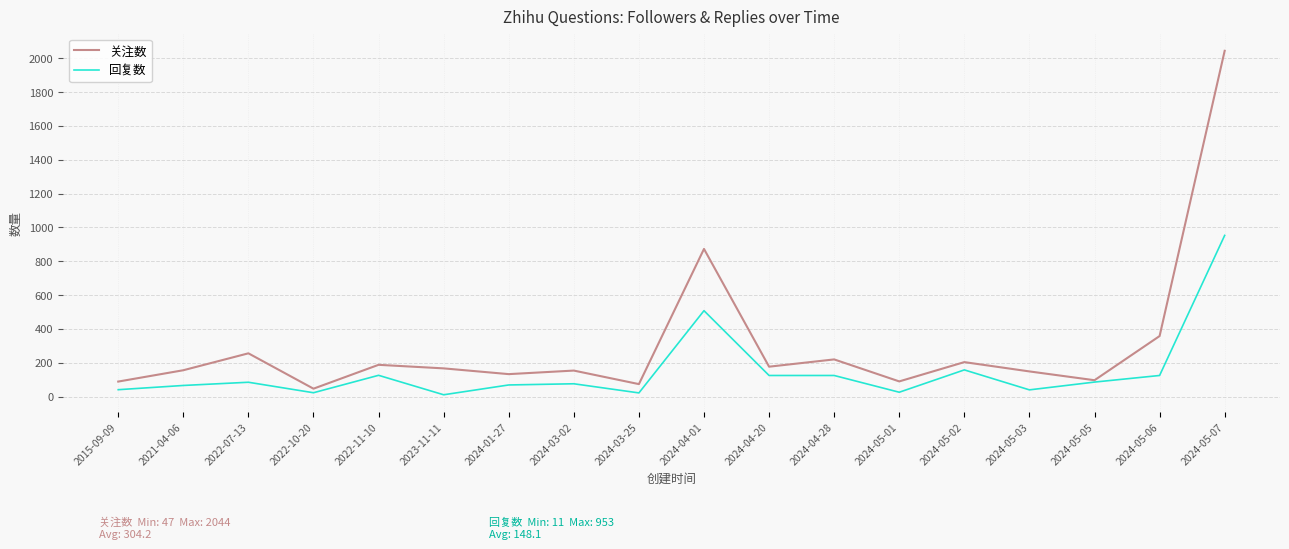

Rank the series at 2021-04-06 from lowest to highest value.

回复数, 关注数